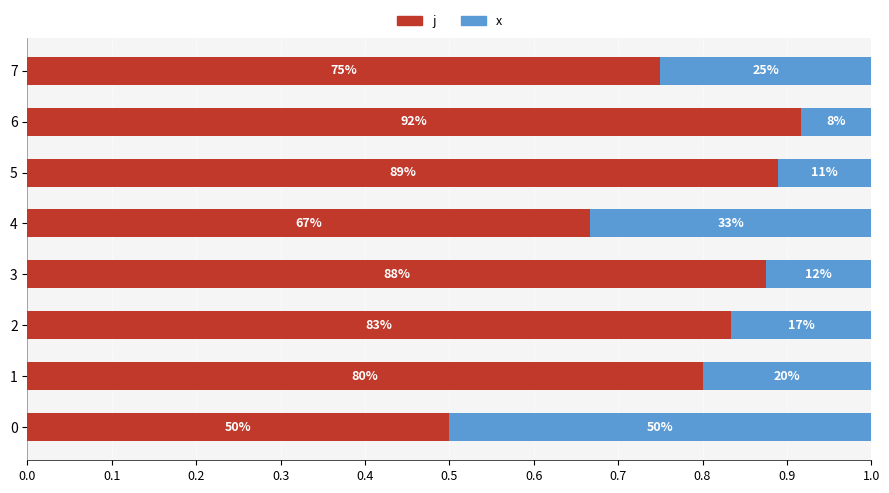

What is the lowest value of the j series?

0.5